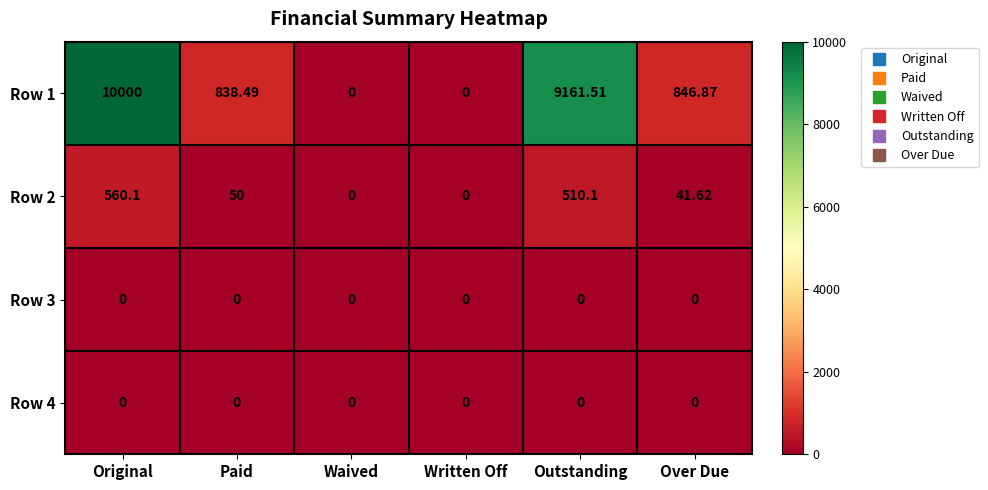

At which label does Row 1 first exceed 846?

Original